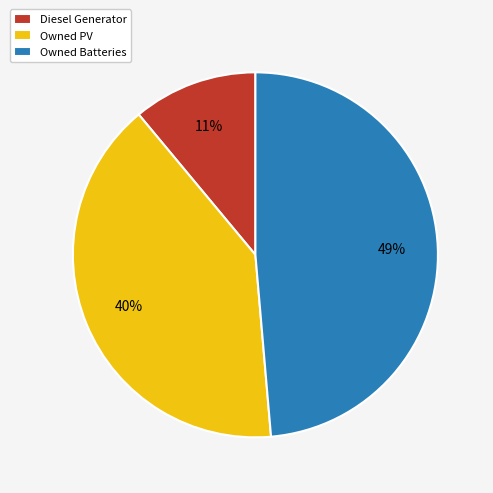

To the nearest percent, what percentage of the pie is Diesel Generator?

11%